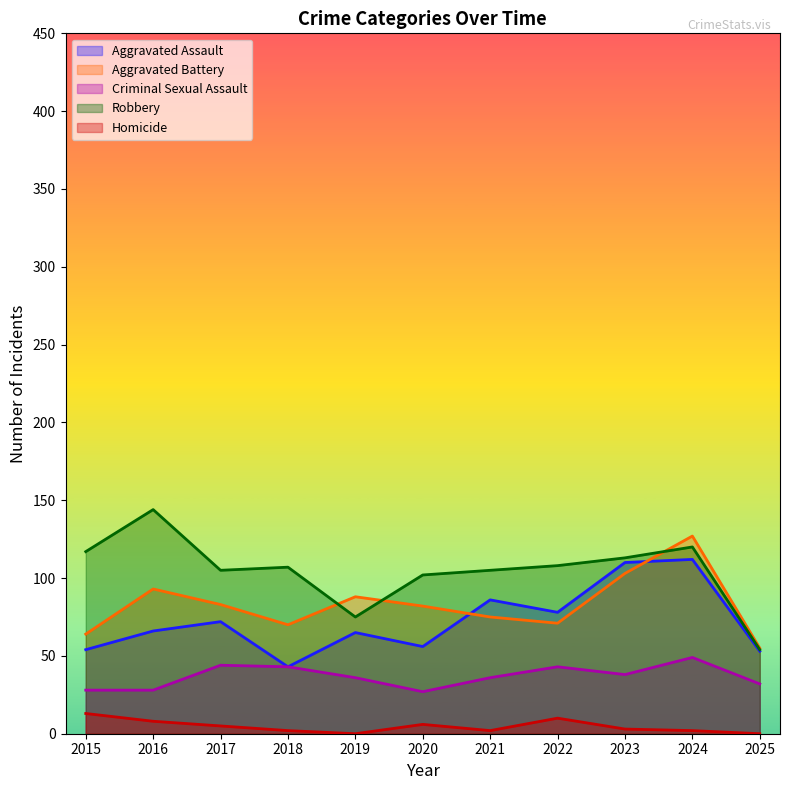

What is the value of the Aggravated Battery point at the 1st from the left?

64